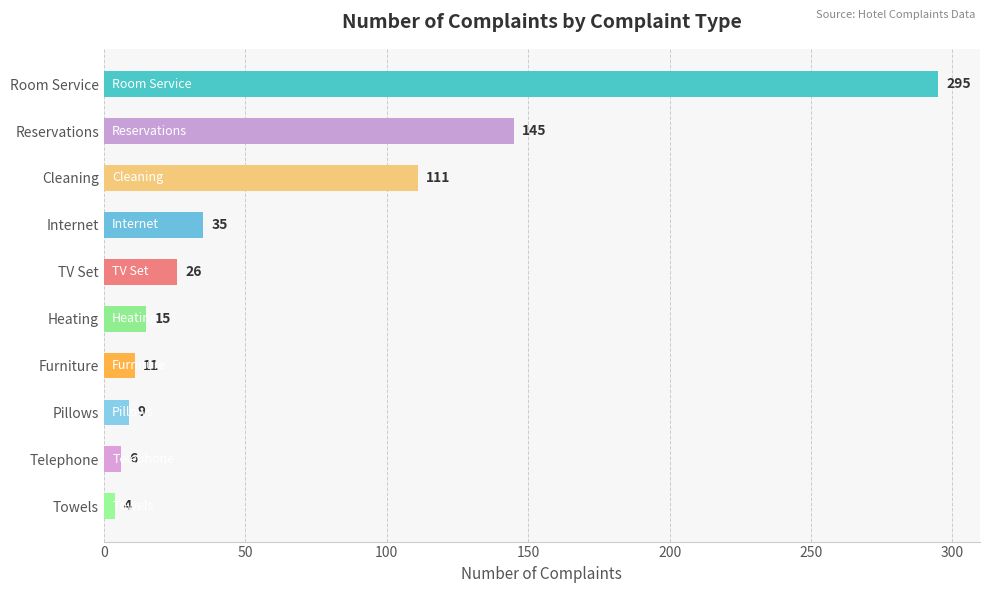

What is the difference between the values at Reservations and Room Service?

150